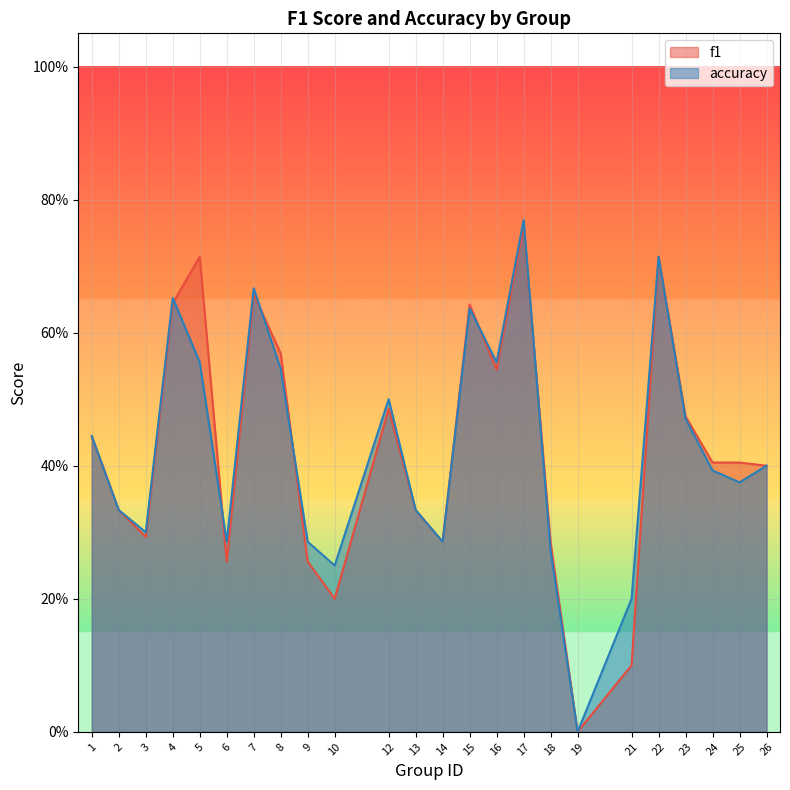

Which category has the highest value in the accuracy series?

17